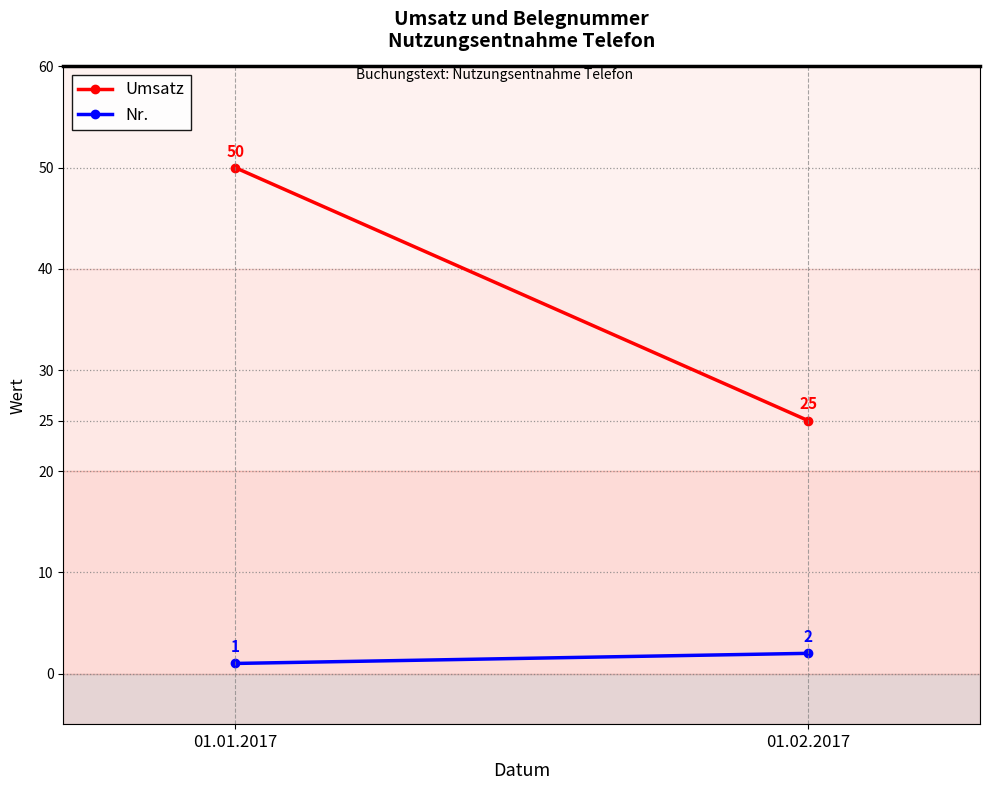

Which category has the highest value across all series?

01.01.2017